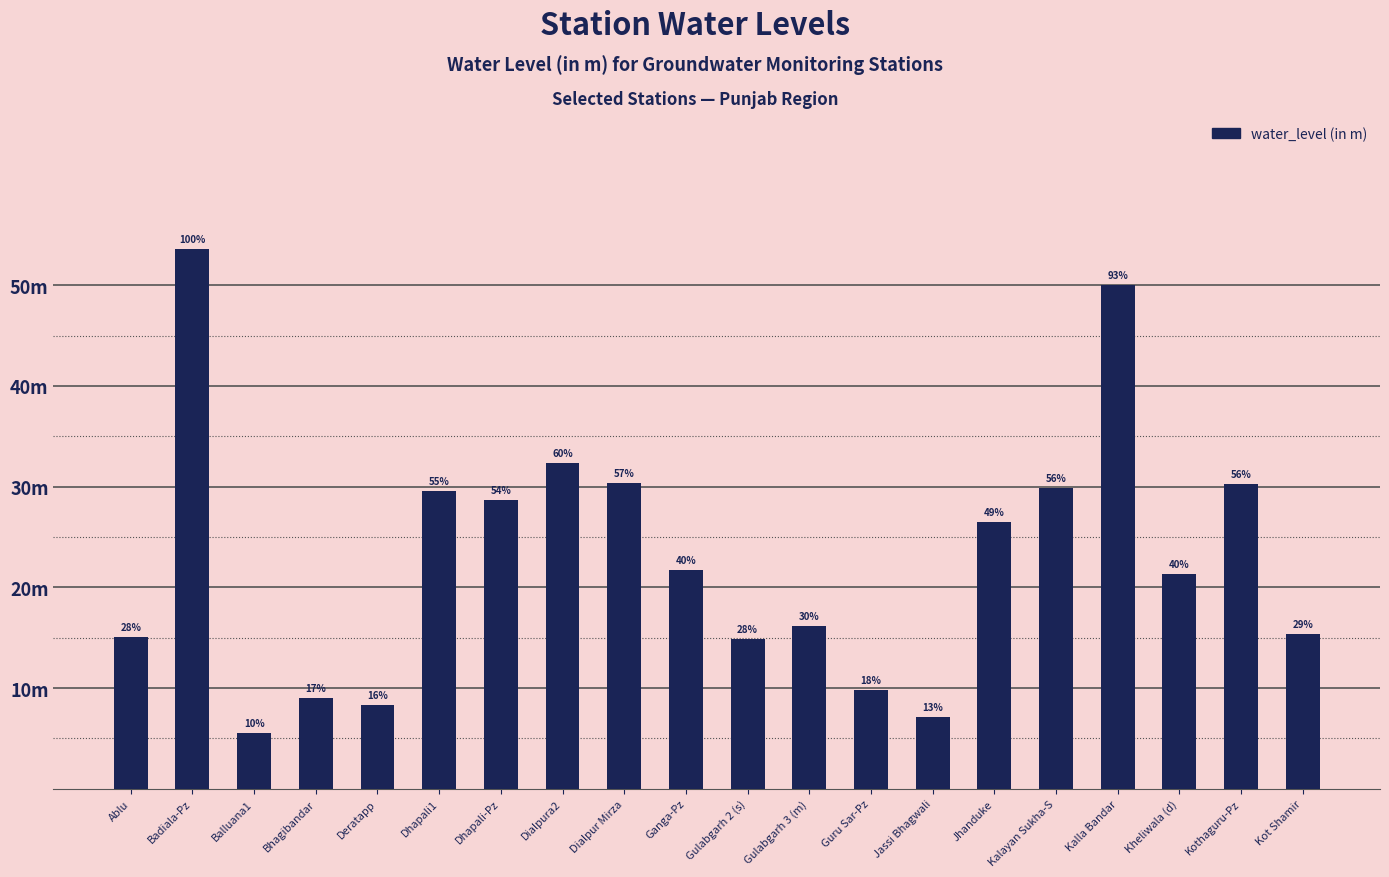

Where does the data first go above 21?

Badiala-Pz